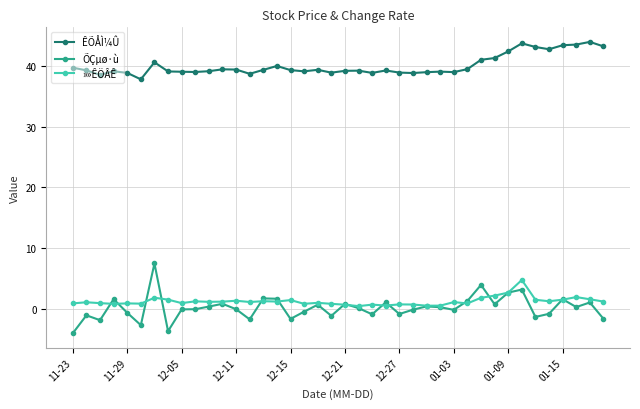

In ÕÇµø·ù, how many points are lower than both neighbors (excluding endpoints)?

12